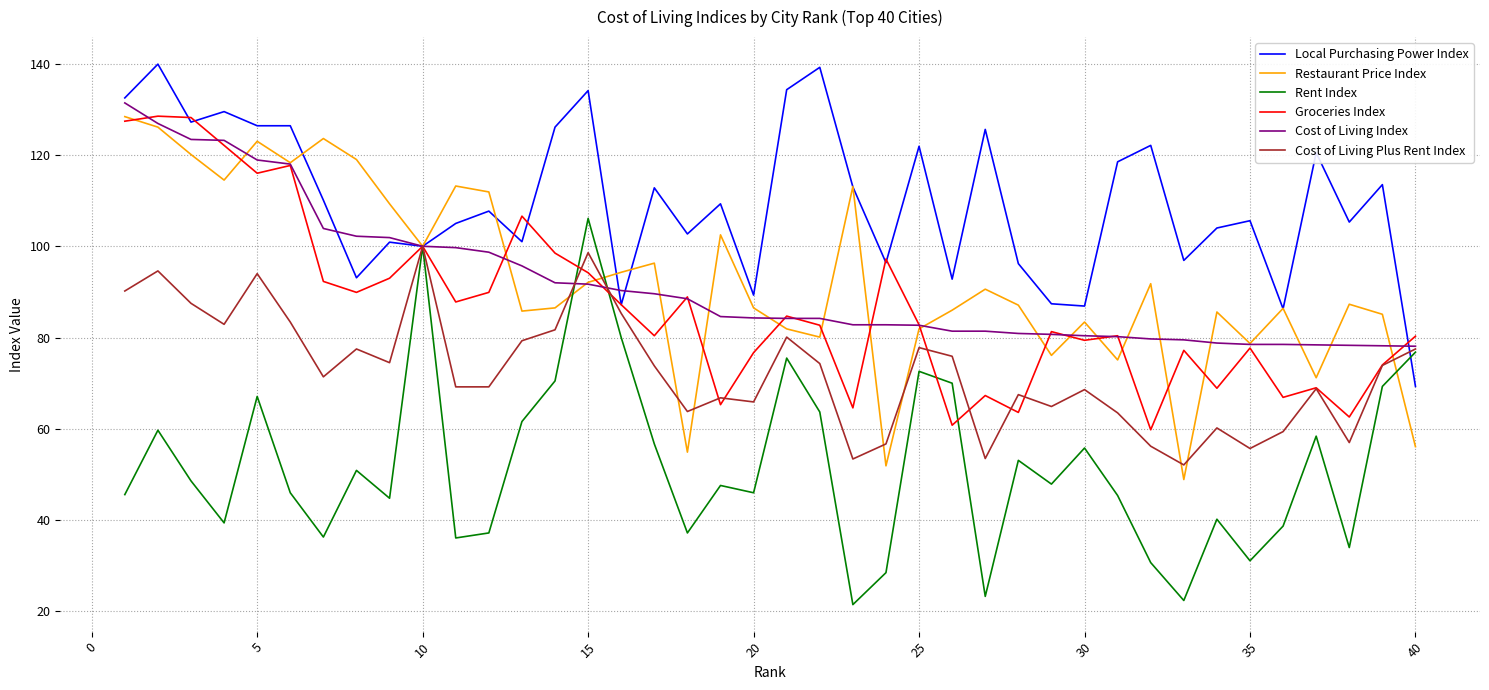

What is the maximum value for Groceries Index?

128.5